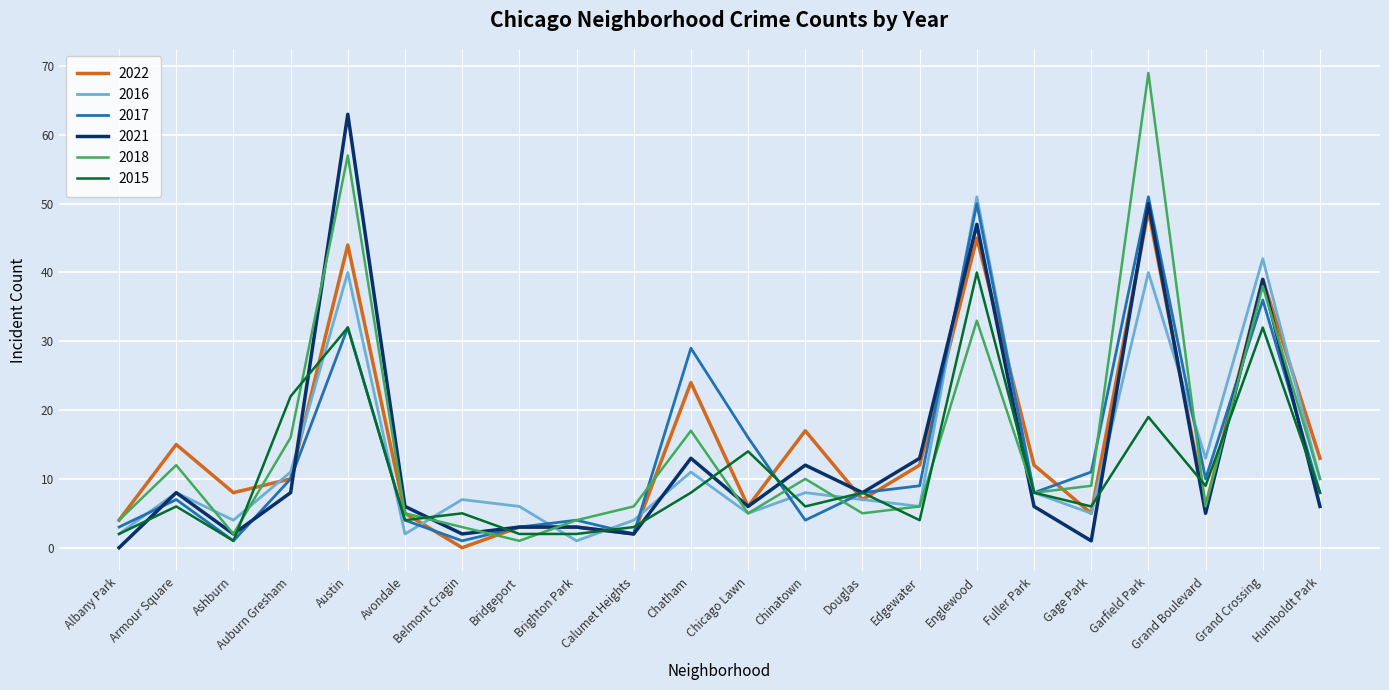

At how many categories does at least one series exceed 27?

5